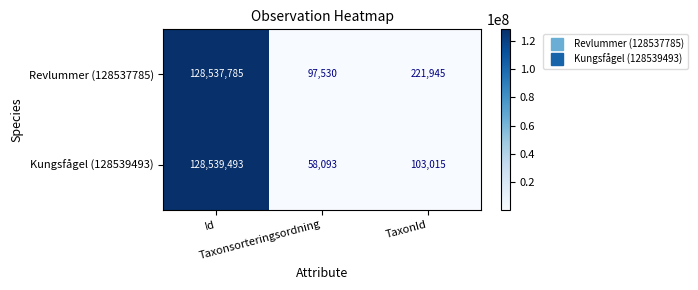

How many data points does each series have?

3